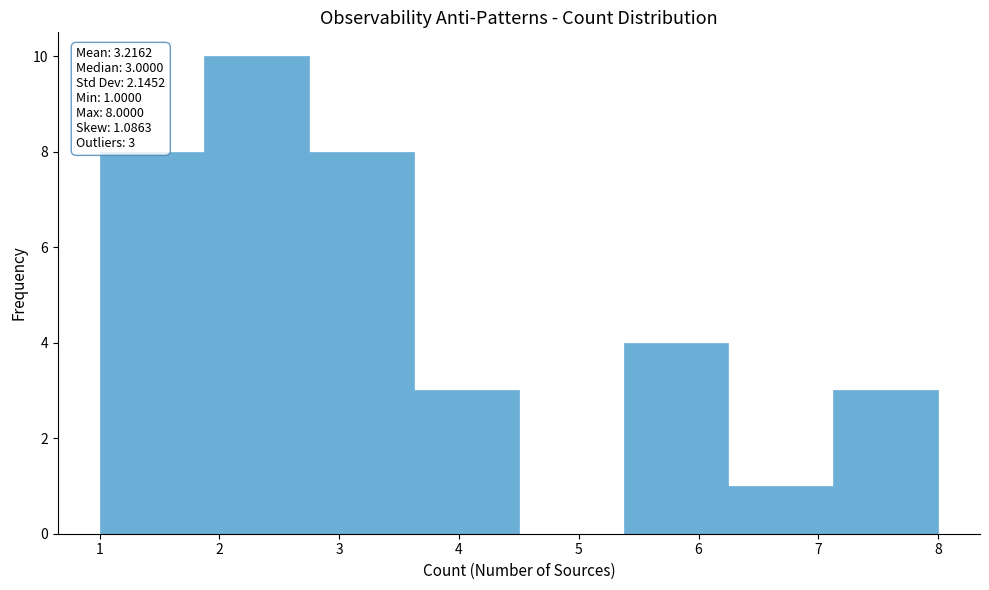

Which range on the x-axis has the tallest bar?

1.9 to 2.8